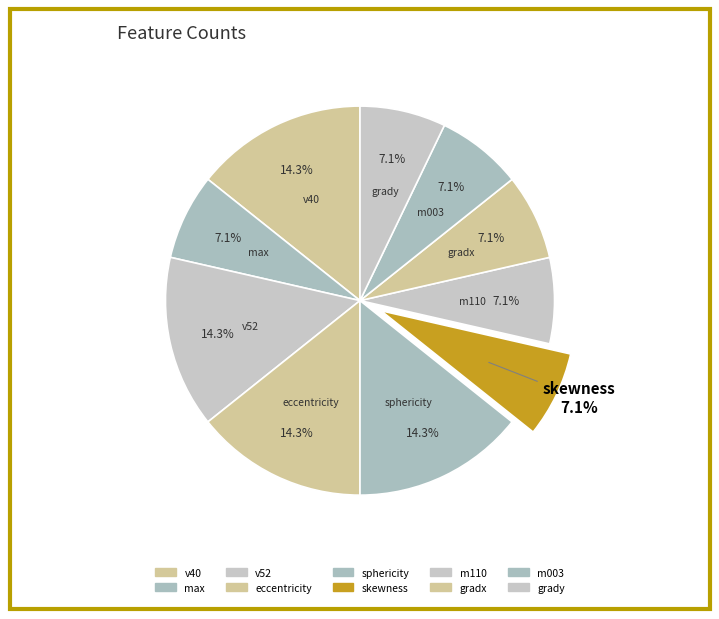

Does max account for over 50% of the chart?

No